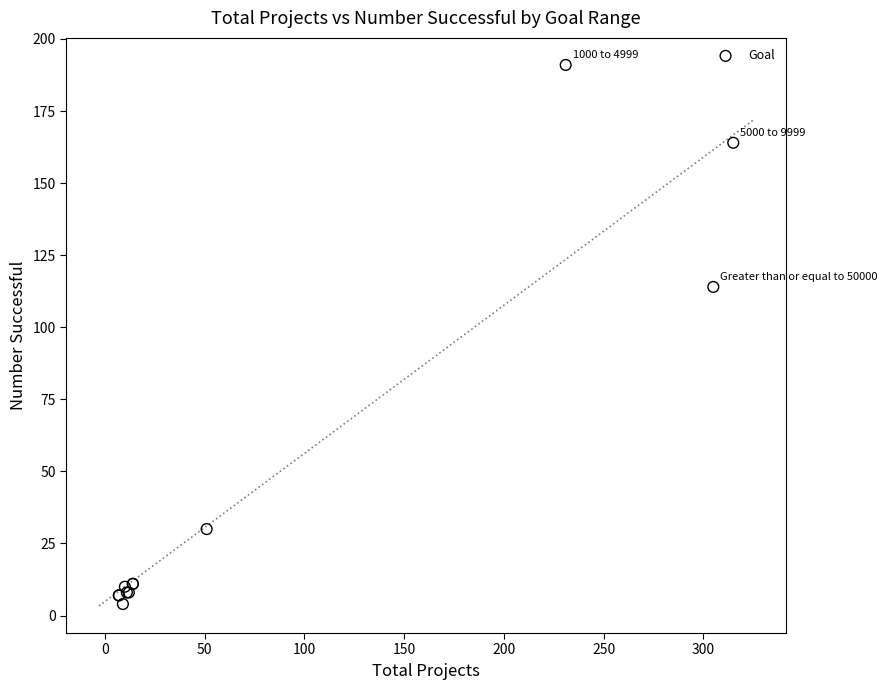

What Y value in the scatter plot is closest to 97?

114